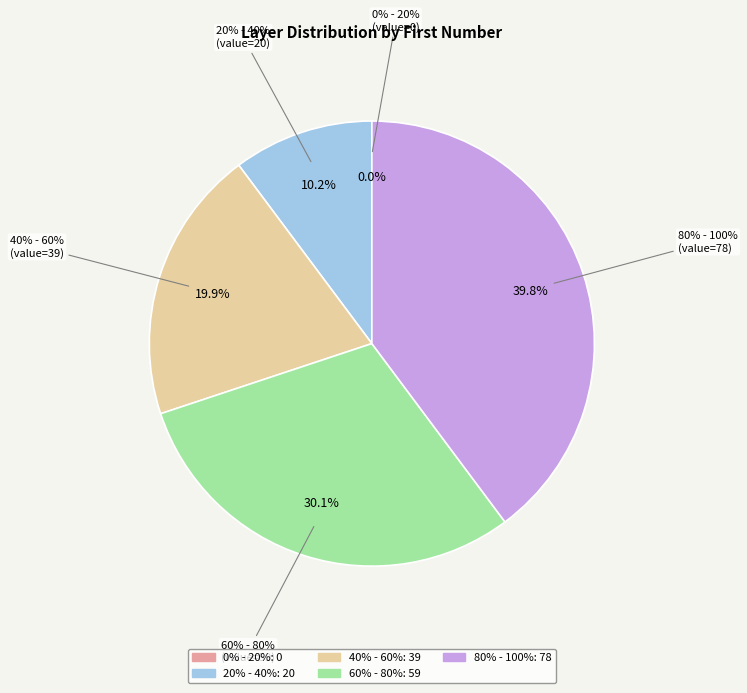

True or false: 40% - 60% accounts for 20% of the total.

True